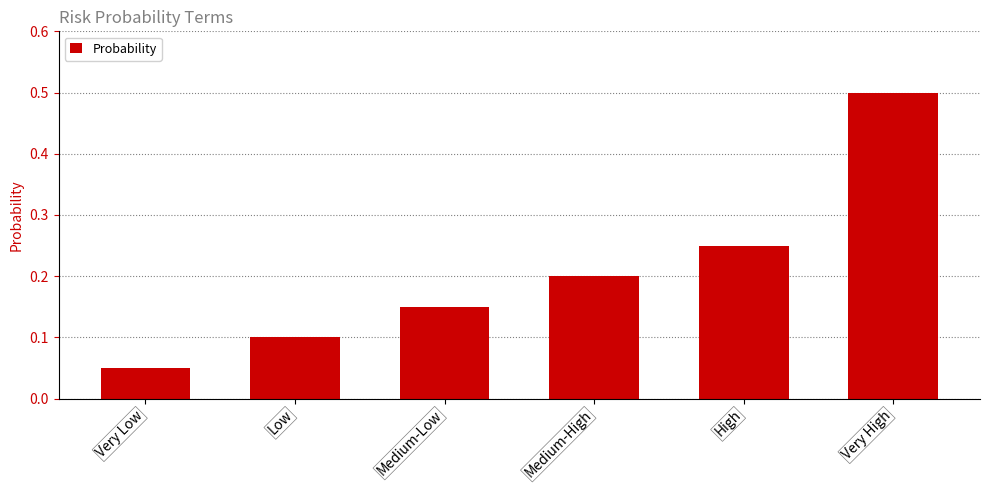

What is the maximum value shown in the chart?

0.5